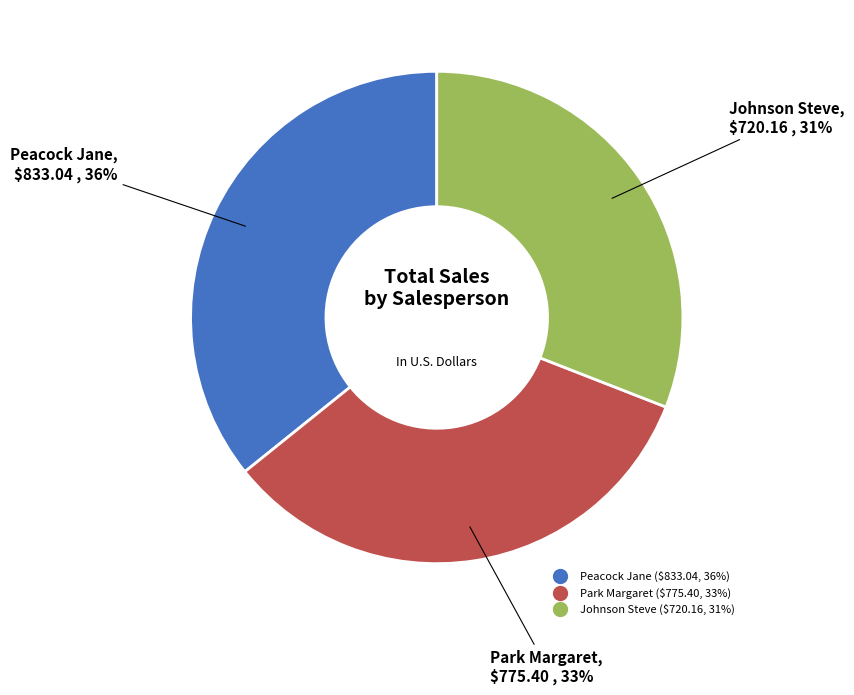

Is it true that Peacock Jane is 49% of the pie?

False